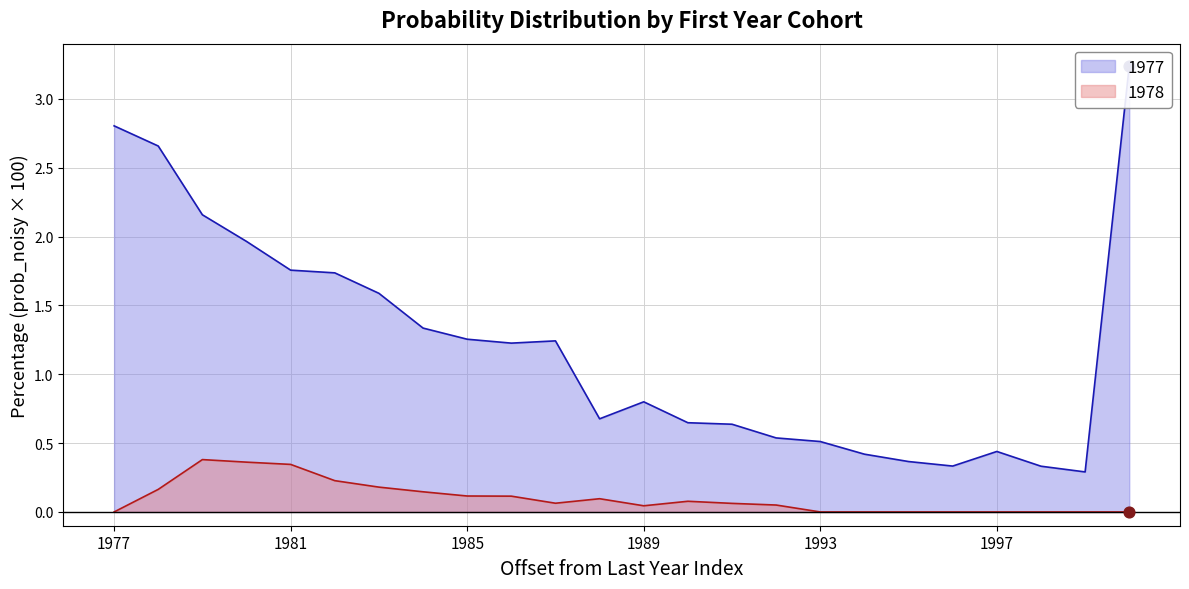

At how many categories does at least one series exceed 2?

4